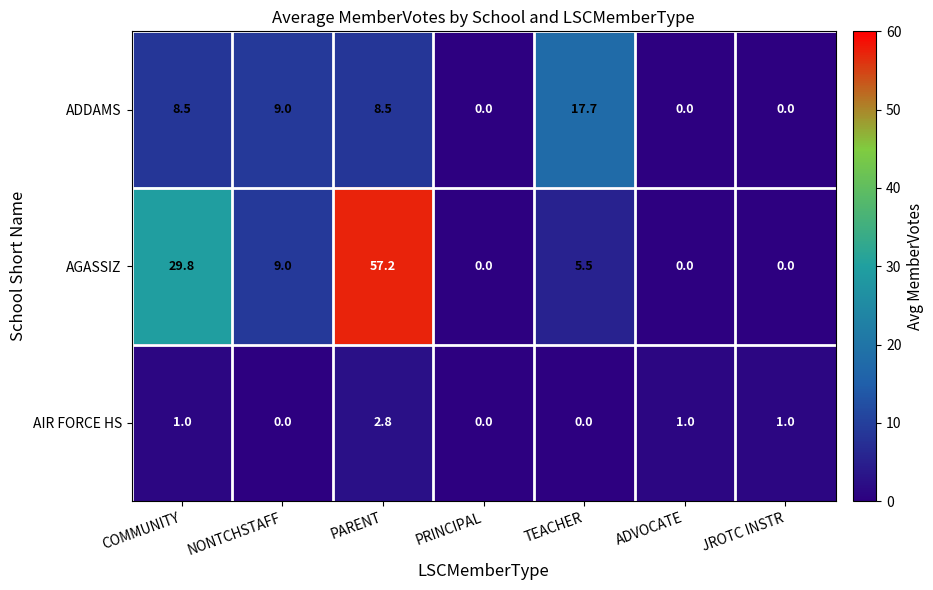

What is the difference between the highest and lowest values at NONTCHSTAFF?

9.0